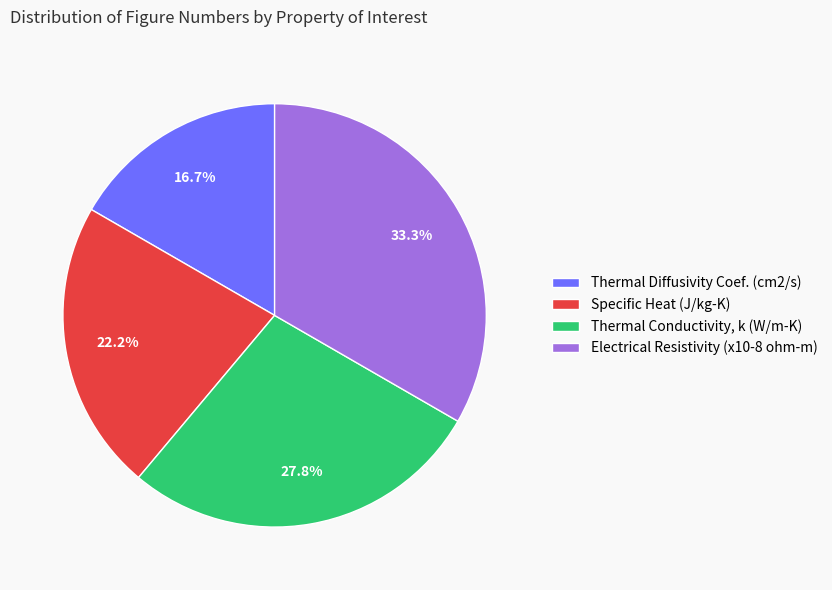

To the nearest percent, what is the combined percentage of Thermal Conductivity, k (W/m-K) and Electrical Resistivity (x10-8 ohm-m)?

61%